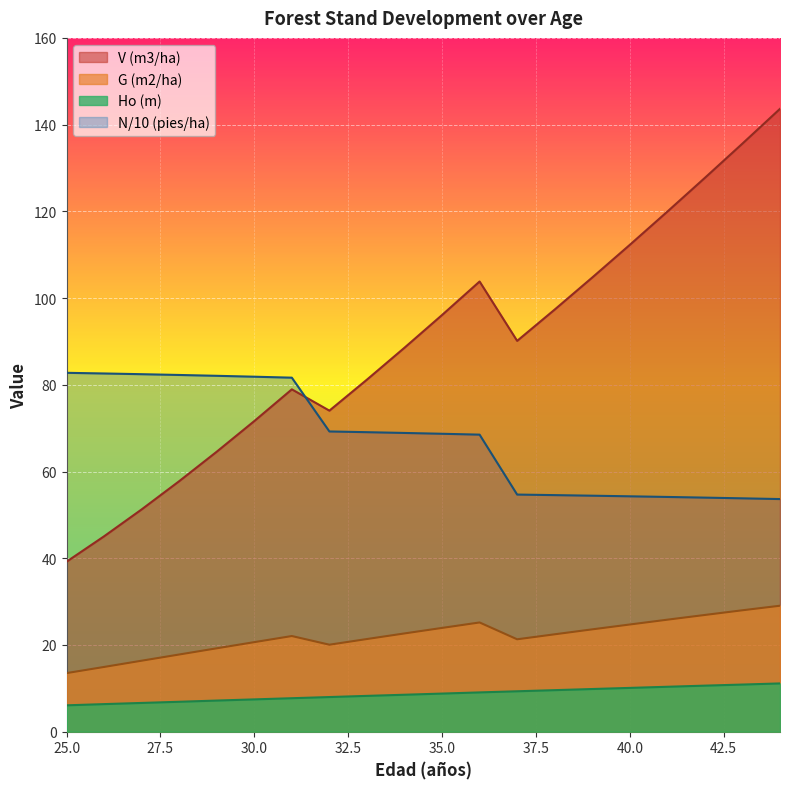

How many categories are shown in the chart?

20